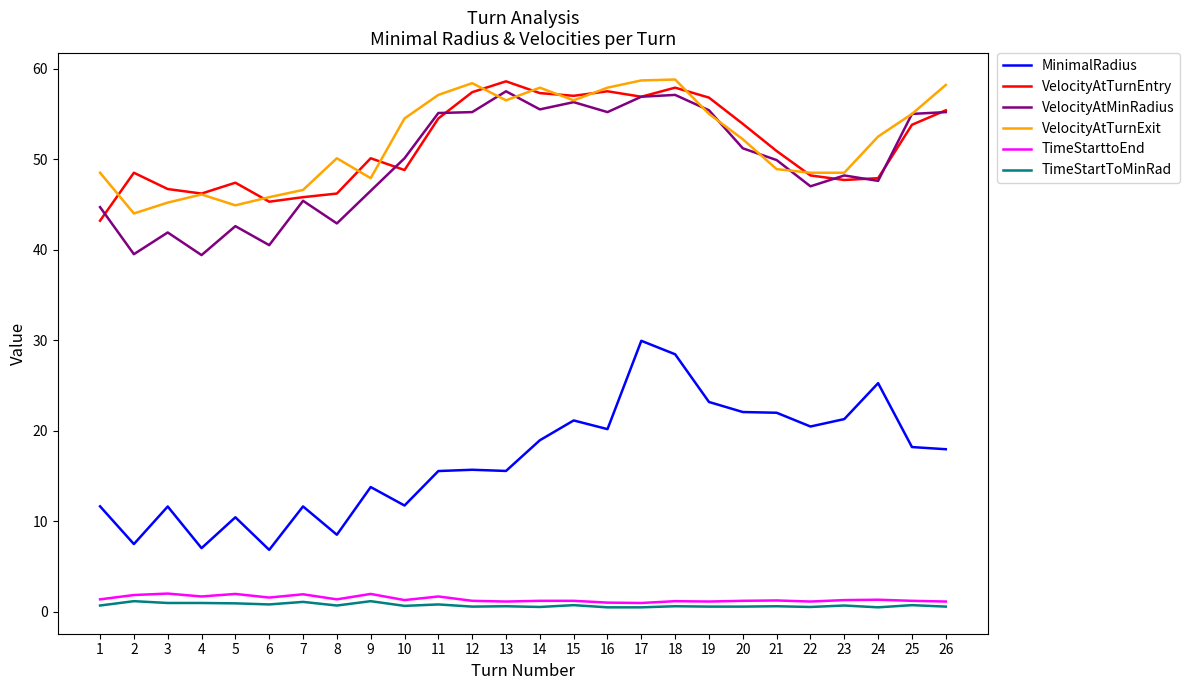

True or false: TimeStarttoEnd and VelocityAtMinRadius cross at least once.

False